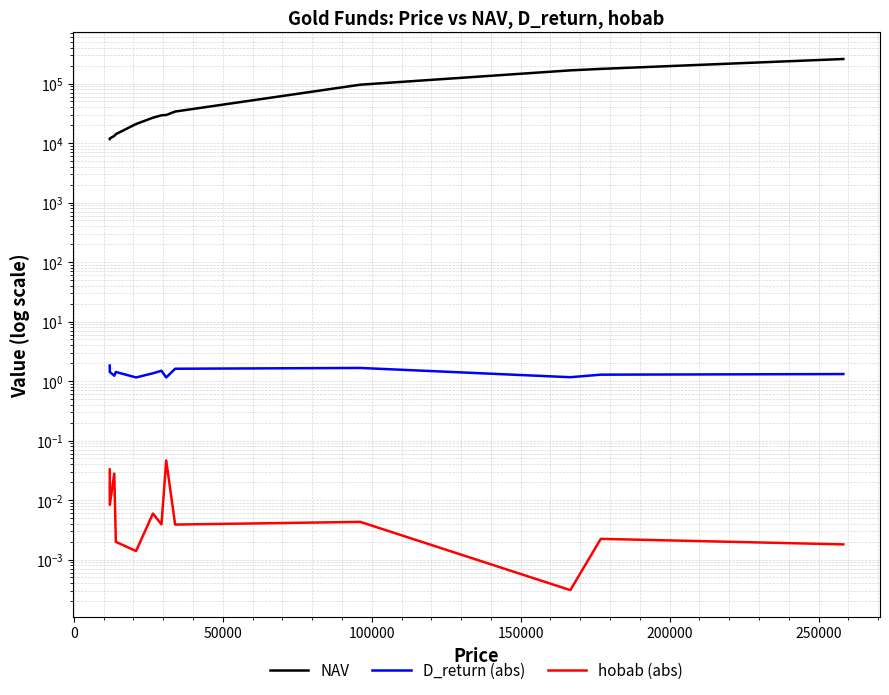

True or false: D_return (abs) and NAV intersect in this chart.

False